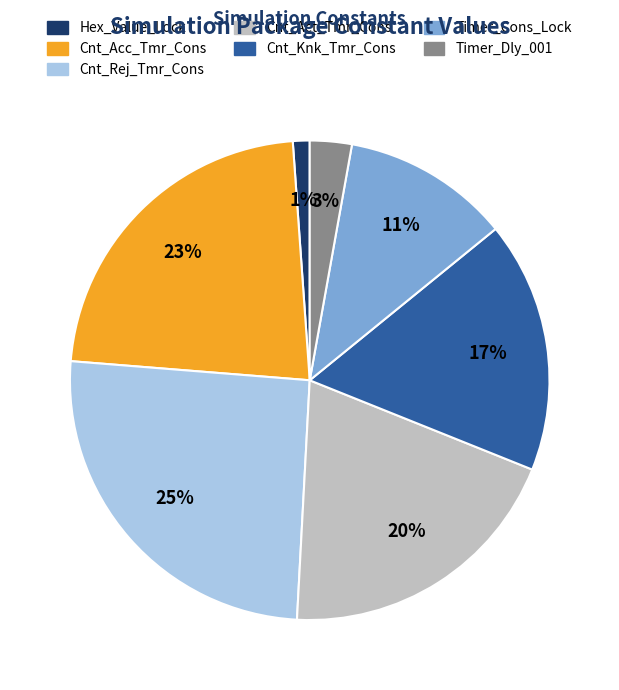

Count the number of slices in the pie.

7